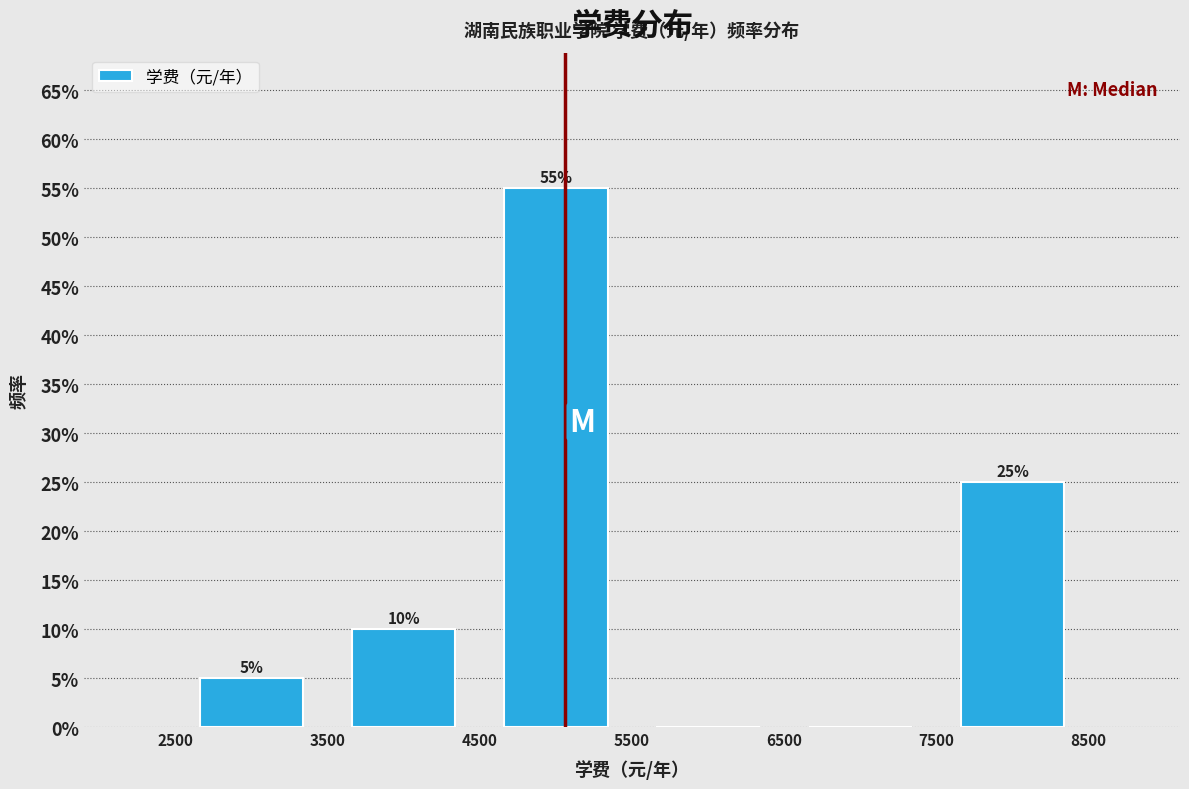

Which range on the x-axis has the tallest bar?

4500 to 5500